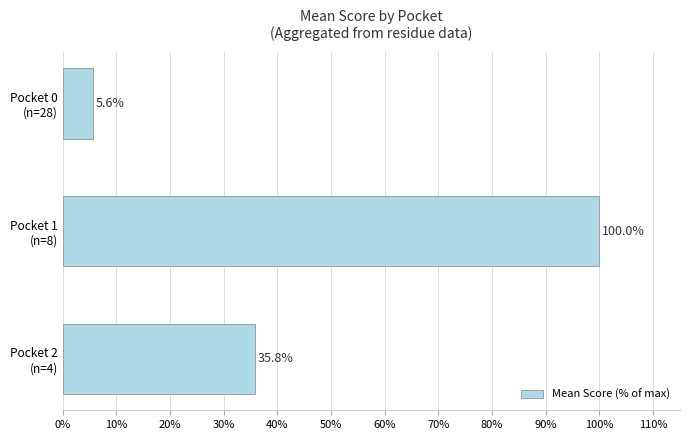

What is the maximum value shown in the chart?

100.0